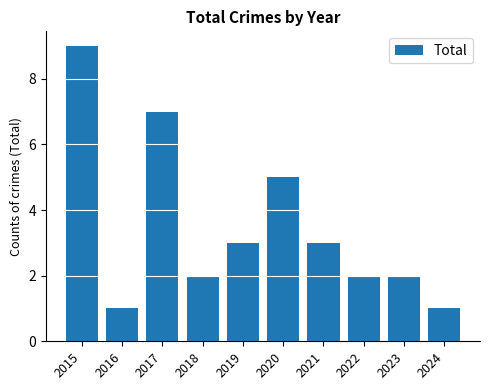

Reading left to right, list all the values displayed in this chart.

2015=9	2016=1	2017=7	2018=2	2019=3	2020=5	2021=3	2022=2	2023=2	2024=1